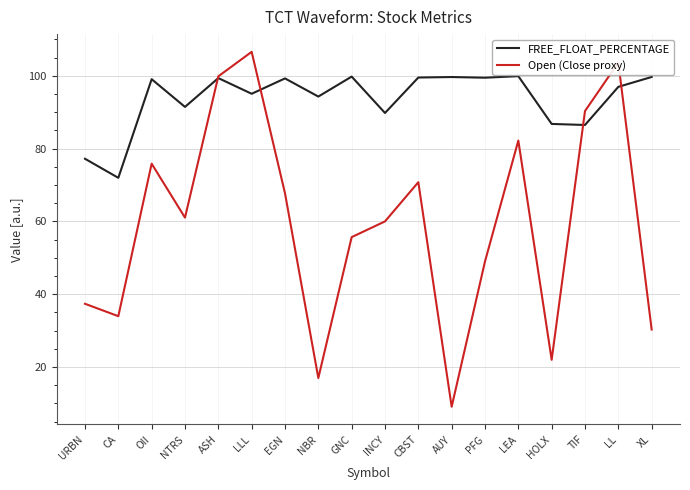

Between URBN and OII, which series saw the biggest shift?

Open (Close proxy)